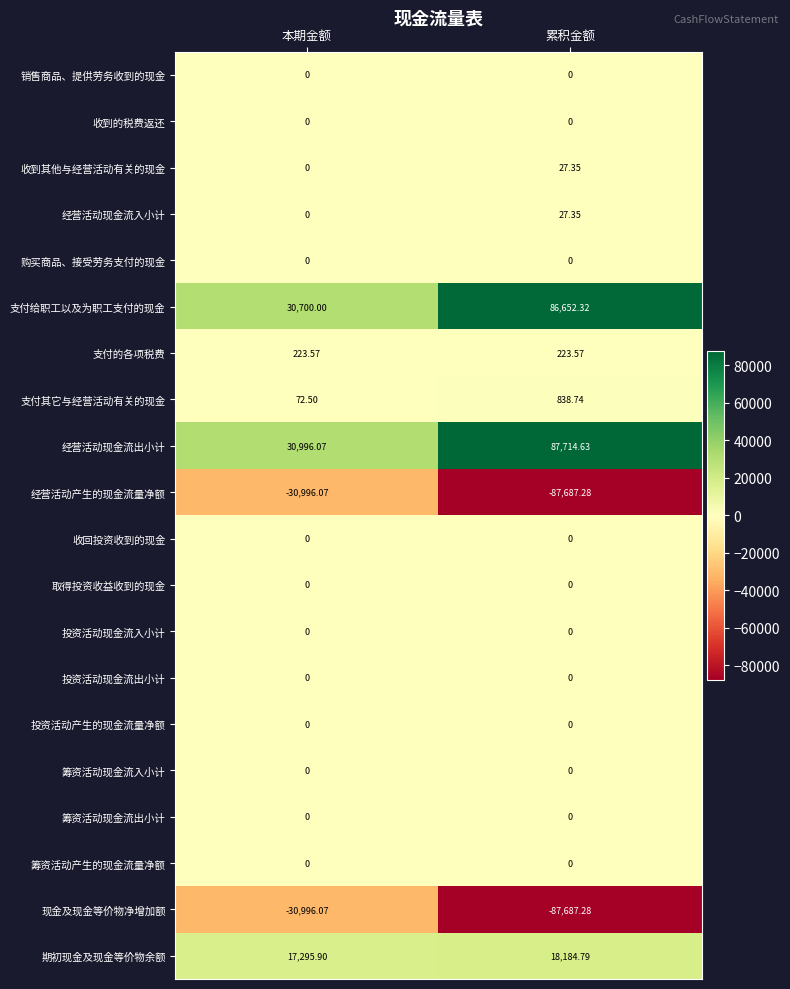

Which series has the largest total across all categories?

经营活动现金流出小计